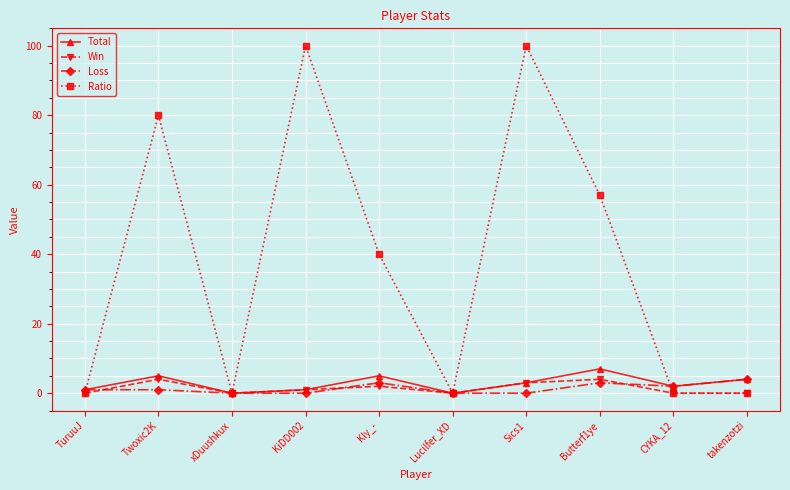

Does the chart have visible grid lines?

Yes